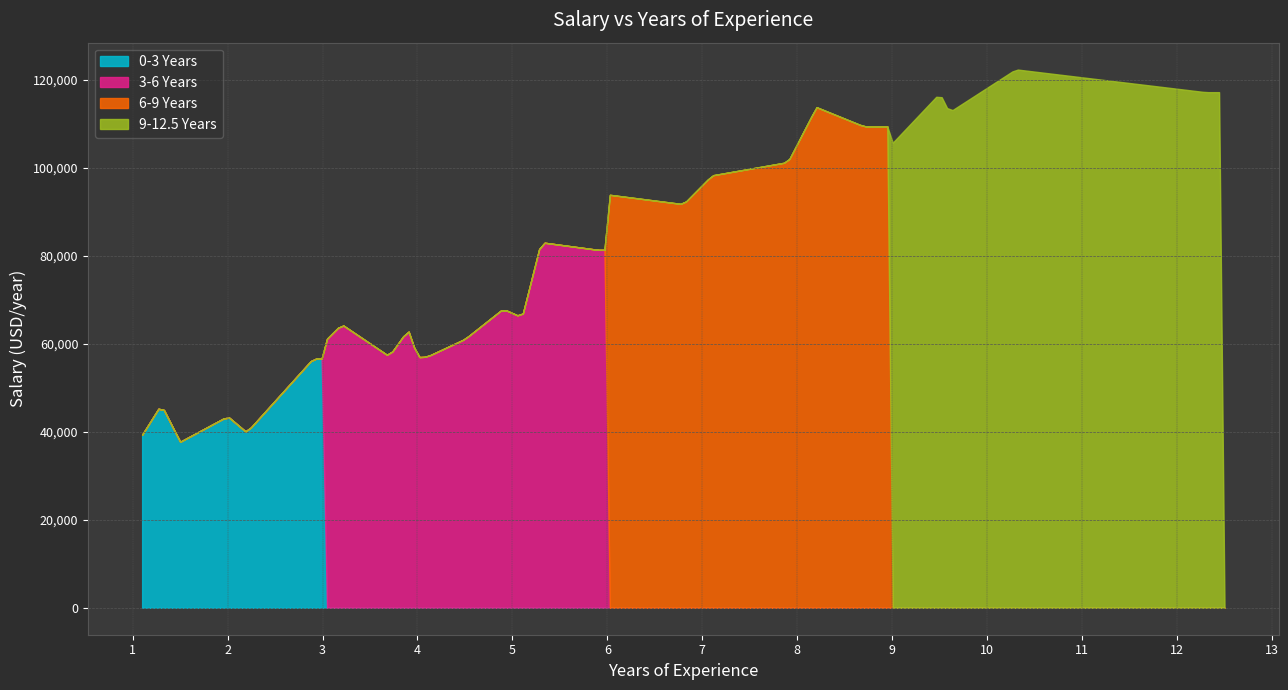

What is the label of the 4th point from the right?

11.9